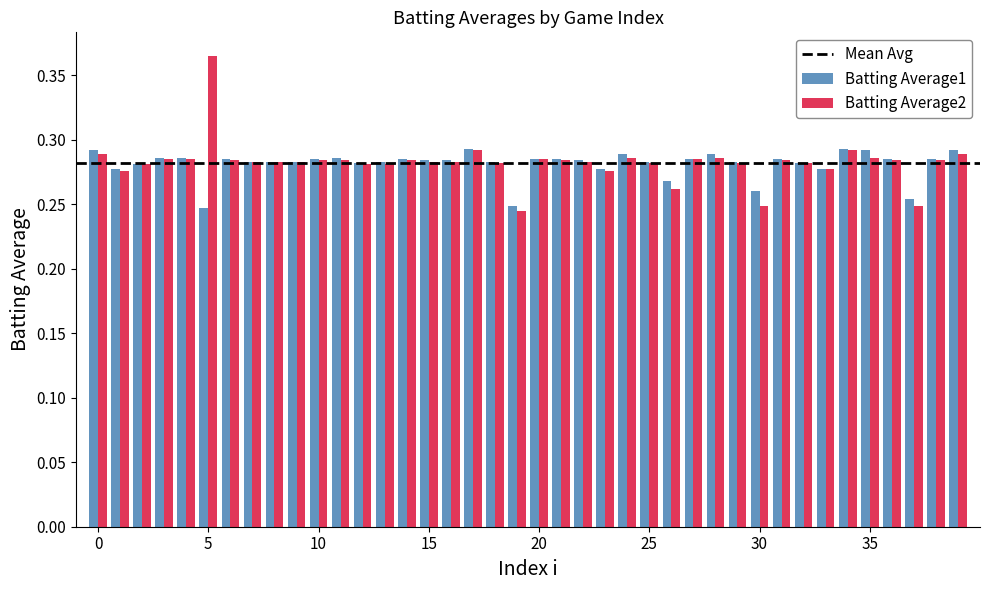

How many bars are there in each group?

2